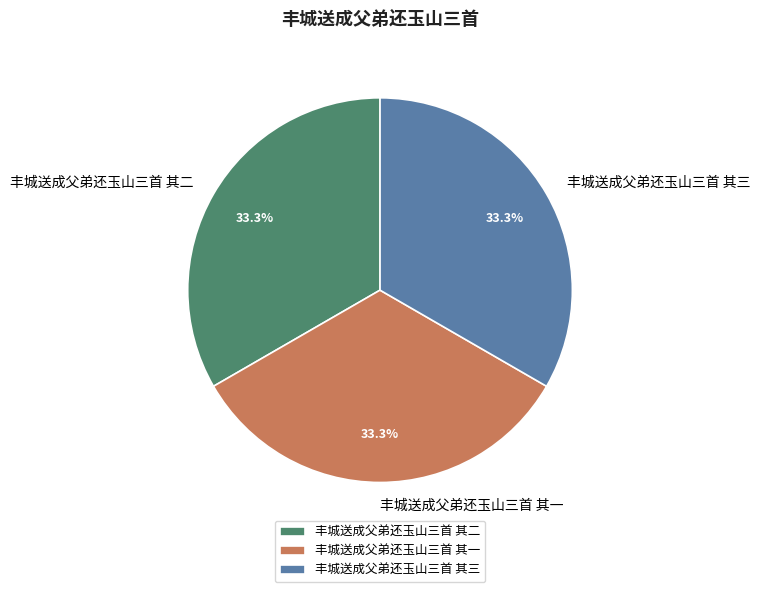

How many segments does this pie chart have?

3